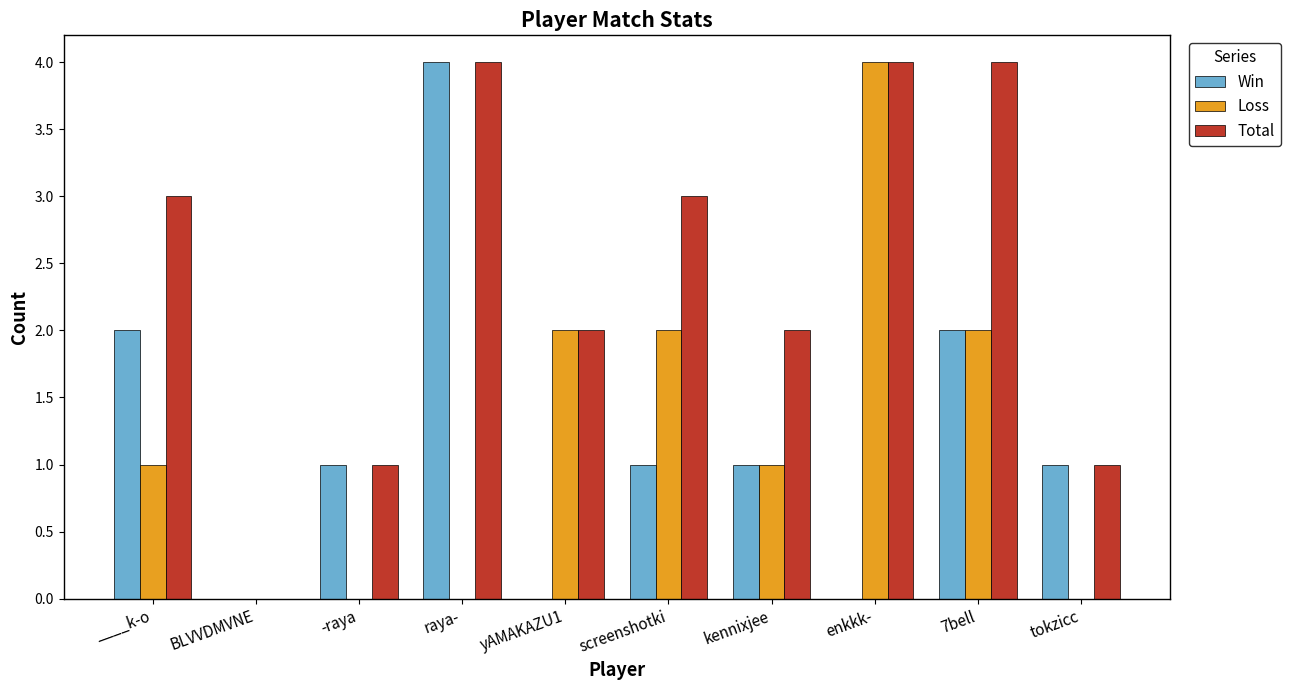

How many series are shown in this chart?

3